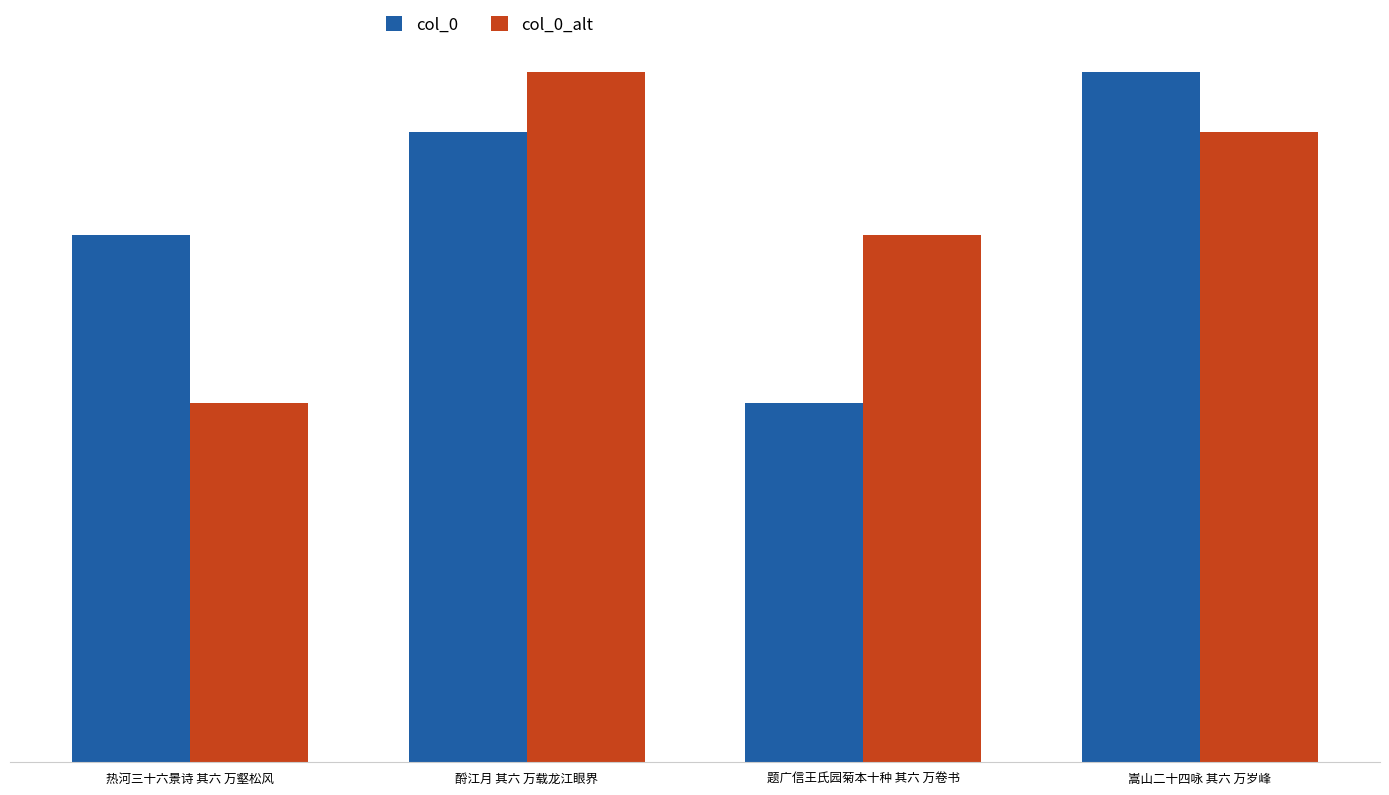

What are all the series names shown in the legend?

col_0, col_0_alt